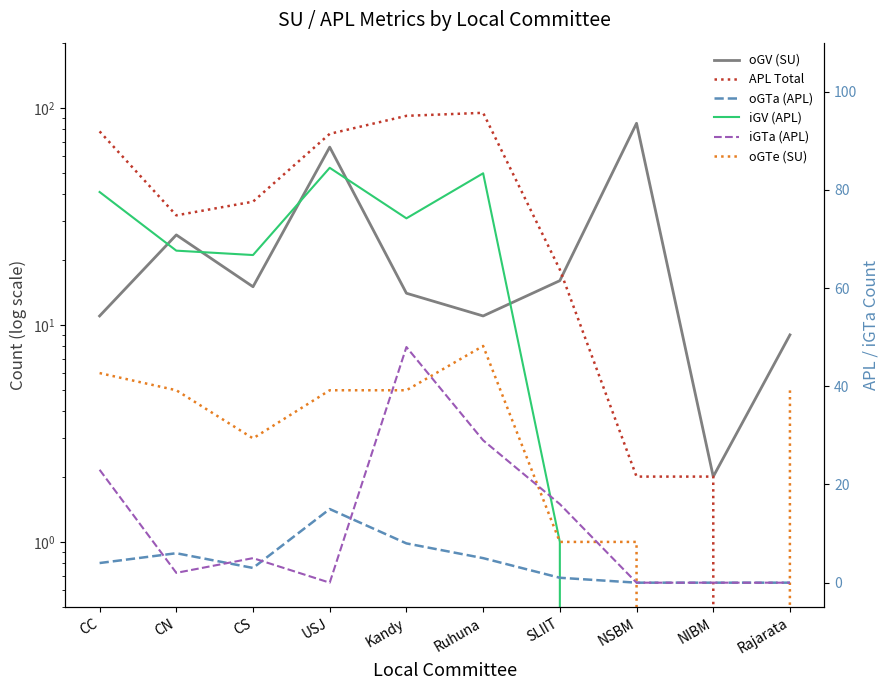

At Rajarata, list the series in order from smallest to largest.

APL Total, iGV (APL), oGTa (APL), iGTa (APL), oGTe (SU), oGV (SU)